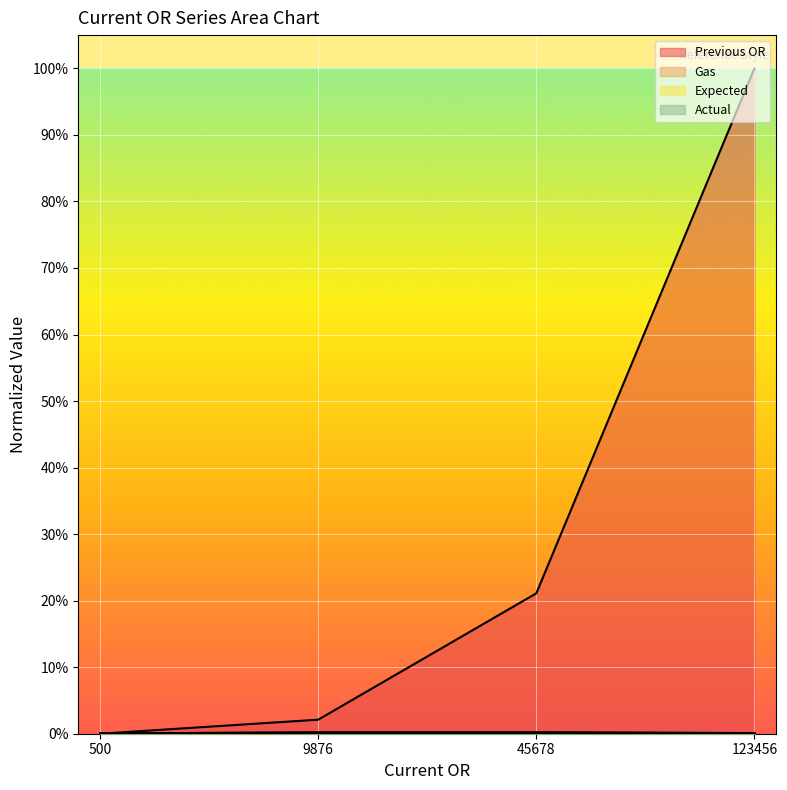

The Gas series shows 0.0 at 9876. True or false?

True